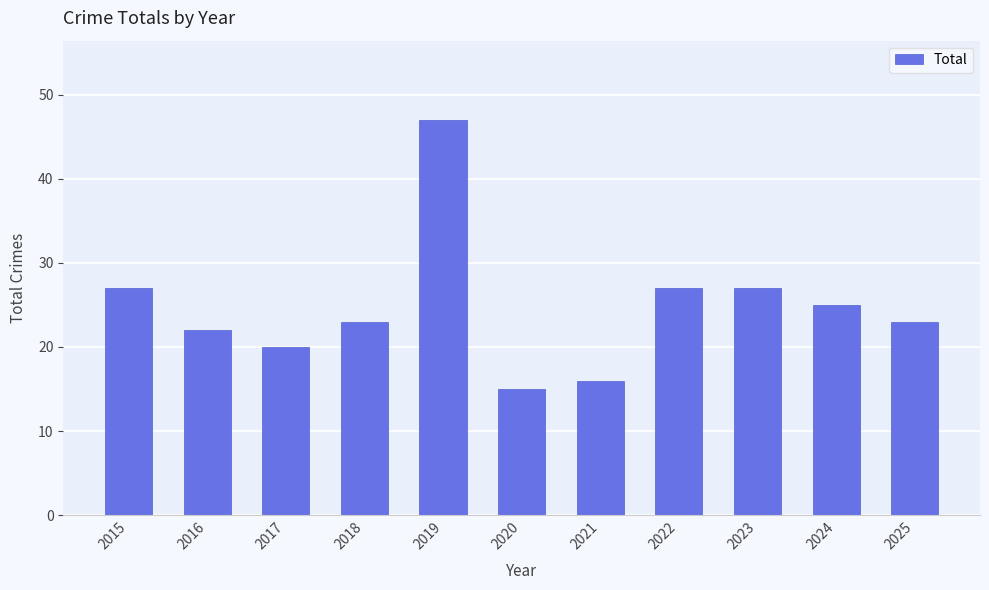

What is the value of the 2nd bar from the left?

22